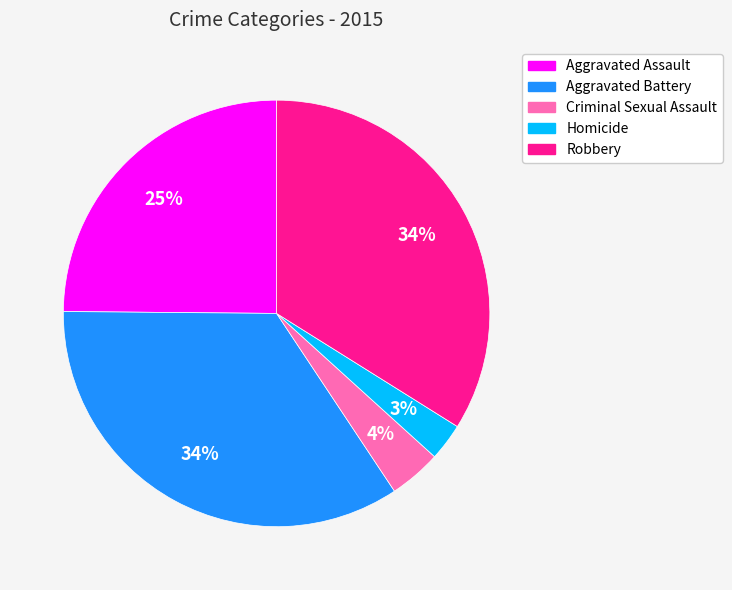

Is it true that Aggravated Battery is 43% of the pie?

False